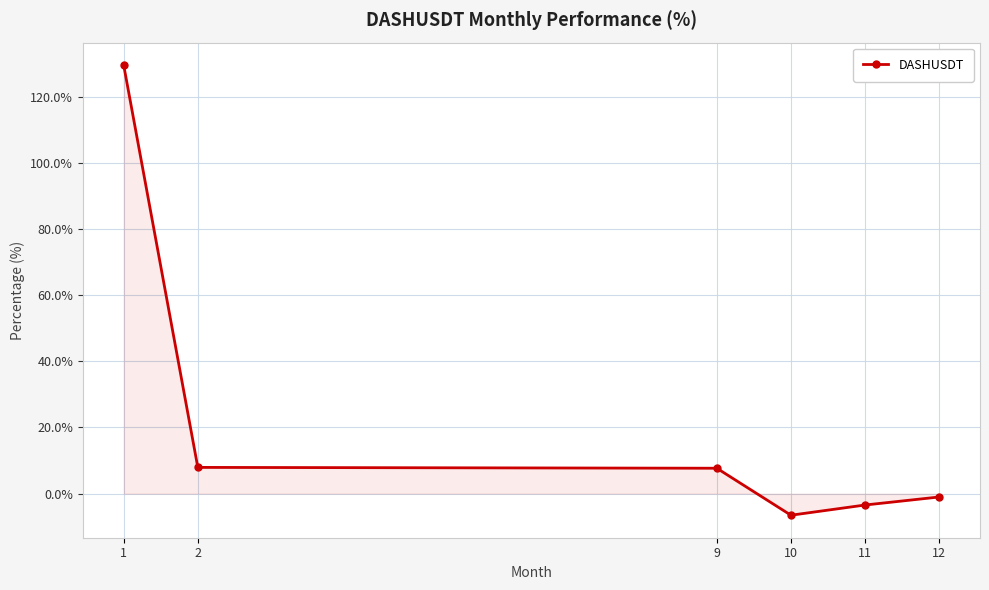

How many categories are shown in the chart?

6